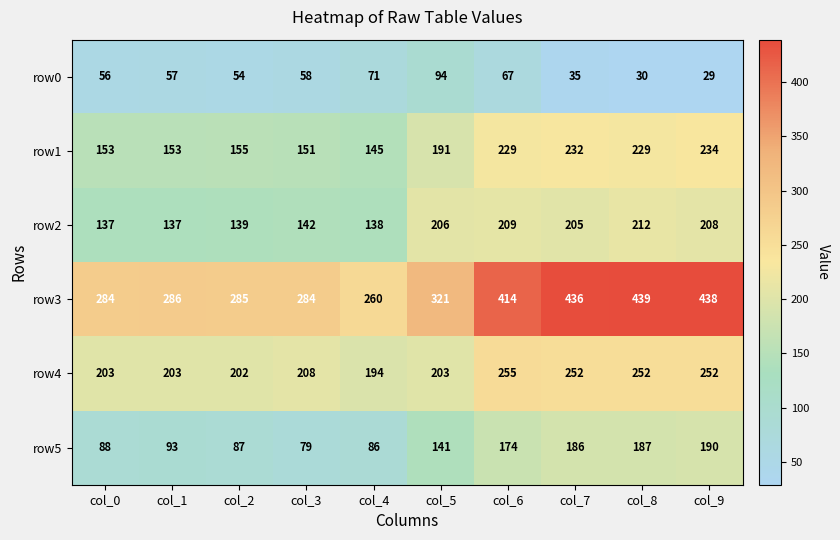

What is the difference between the second highest and minimum values in the row0 series?

42